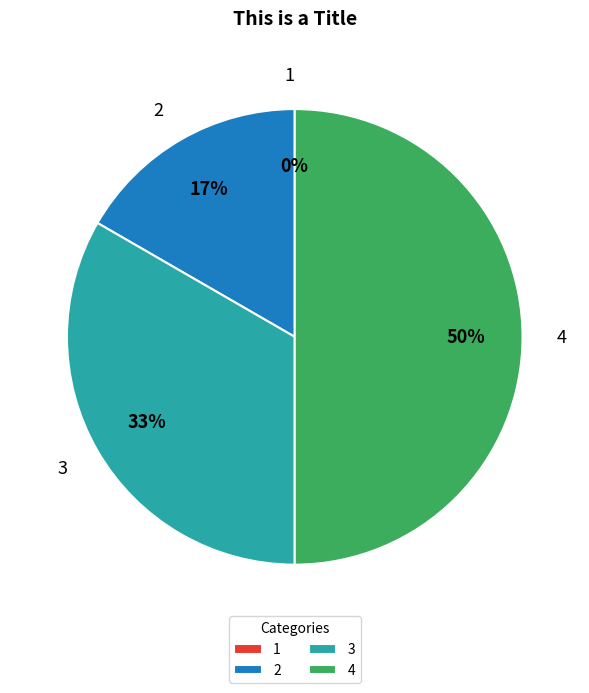

How many slices are in this pie chart?

4